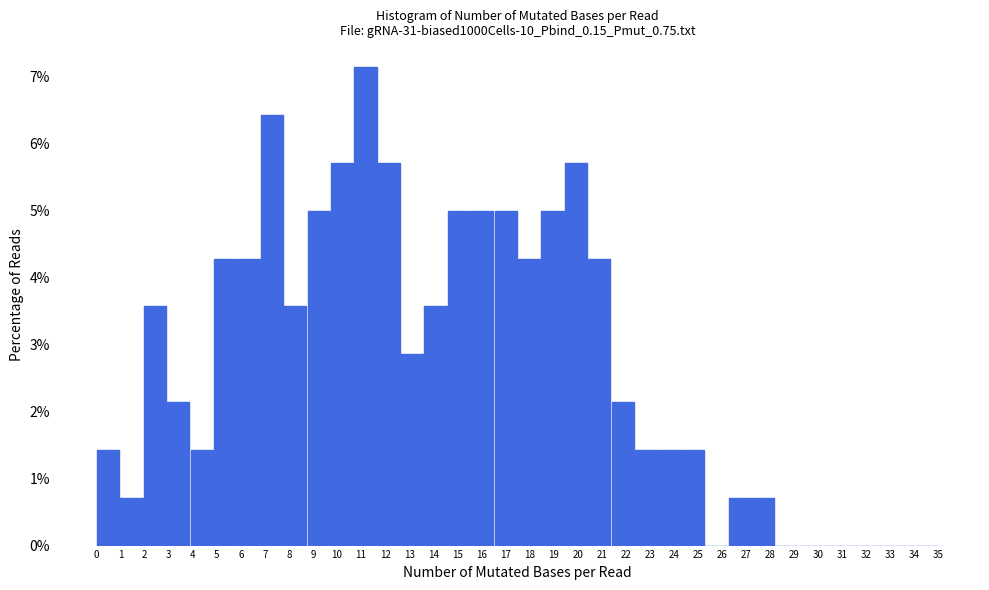

Reading left to right, transcribe this chart: for each bar, give the range it covers on the x-axis and its height. Neither the bar edges nor the heights are printed on the chart, so give them approximately, as read against the axes.

0.0 to 1.0: 1.4
1.0 to 1.9: 0.7
1.9 to 2.9: 3.6
2.9 to 3.9: 2.1
3.9 to 4.9: 1.4
4.9 to 5.8: 4.3
5.8 to 6.8: 4.3
6.8 to 7.8: 6.4
7.8 to 8.8: 3.6
8.8 to 9.7: 5.0
9.7 to 10.7: 5.7
10.7 to 11.7: 7.1
11.7 to 12.6: 5.7
12.6 to 13.6: 2.9
13.6 to 14.6: 3.6
14.6 to 15.6: 5.0
15.6 to 16.5: 5.0
16.5 to 17.5: 5.0
17.5 to 18.5: 4.3
18.5 to 19.4: 5.0
19.4 to 20.4: 5.7
20.4 to 21.4: 4.3
21.4 to 22.4: 2.1
22.4 to 23.3: 1.4
23.3 to 24.3: 1.4
24.3 to 25.3: 1.4
25.3 to 26.3: 0
26.3 to 27.2: 0.7
27.2 to 28.2: 0.7
28.2 to 29.2: 0
29.2 to 30.1: 0
30.1 to 31.1: 0
31.1 to 32.1: 0
32.1 to 33.1: 0
33.1 to 34.0: 0
34.0 to 35.0: 0